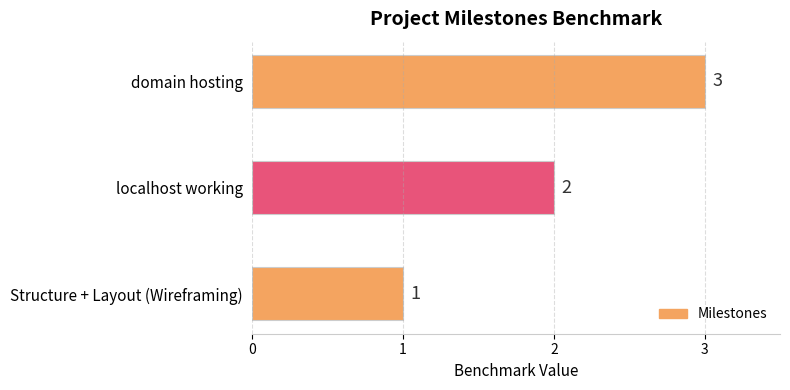

Rank the categories by value from highest to lowest.

domain hosting, localhost working, Structure + Layout (Wireframing)